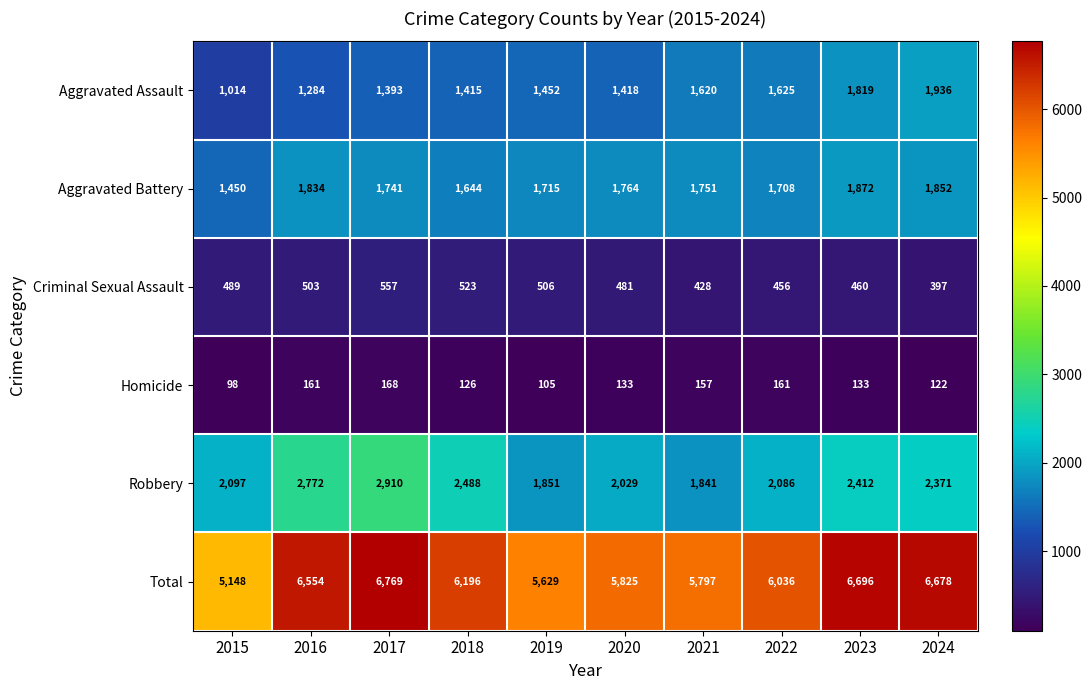

At how many categories does at least one series exceed 763?

10